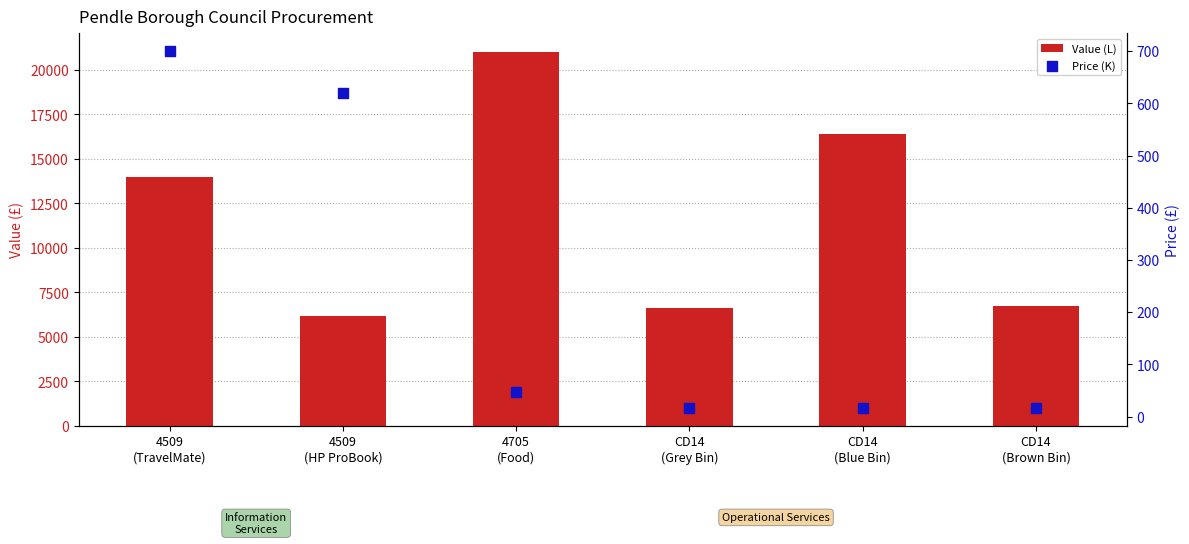

What is the total value across all series at CD14
(Brown Bin)?

6736.8